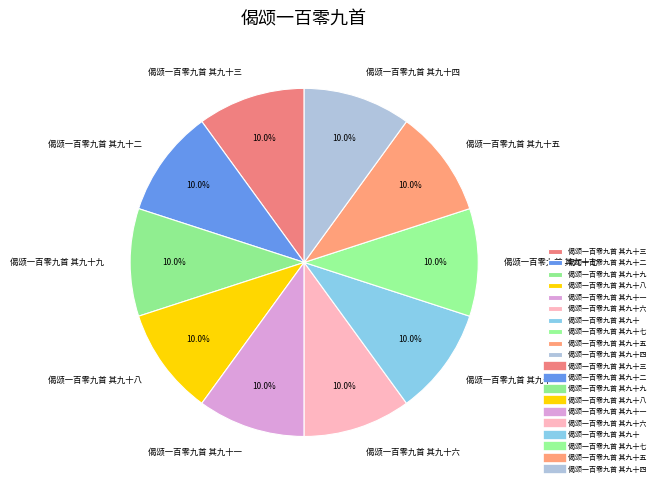

The 偈颂一百零九首 其九十九 slice represents 1% of the pie. True or false?

False